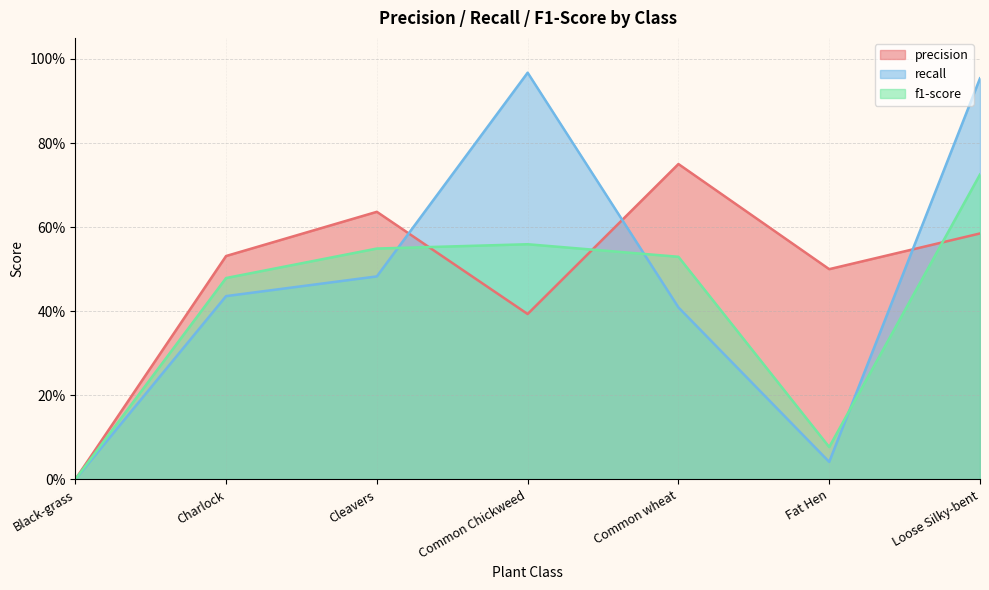

What is the difference between the second highest and second lowest values in the recall series?

0.9